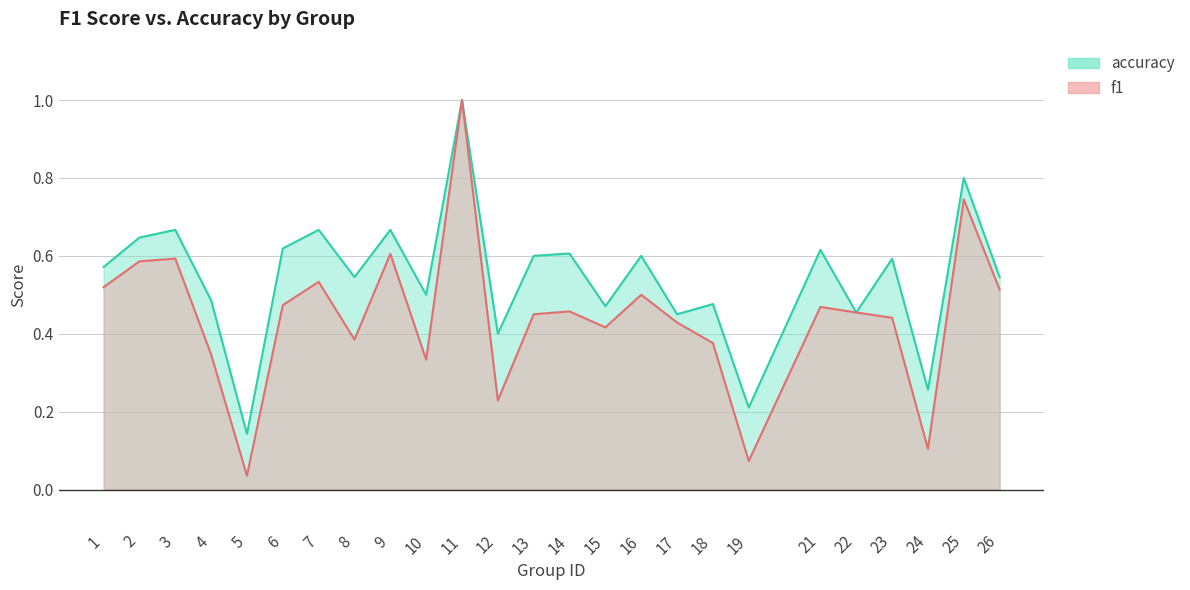

What is the spread (max minus min) of values at 19?

0.1